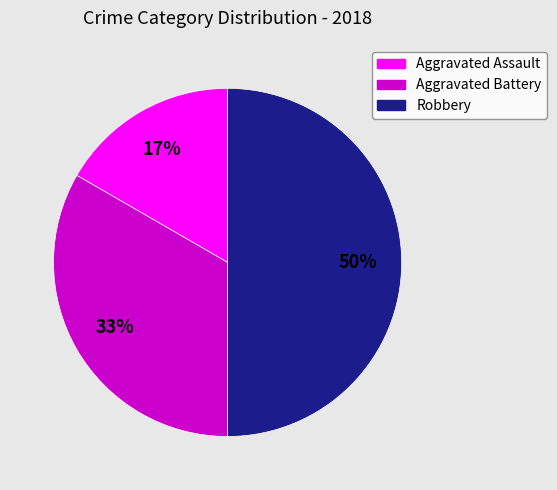

To the nearest percent, what percentage of the pie is Aggravated Assault?

17%